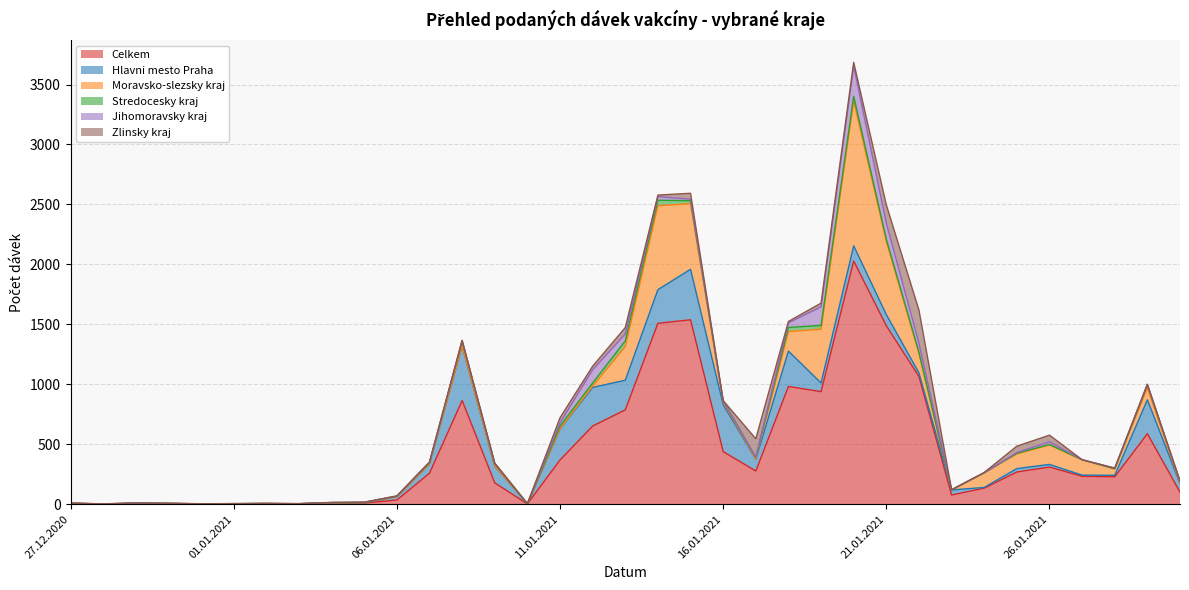

At how many categories does at least one series exceed 392?

12